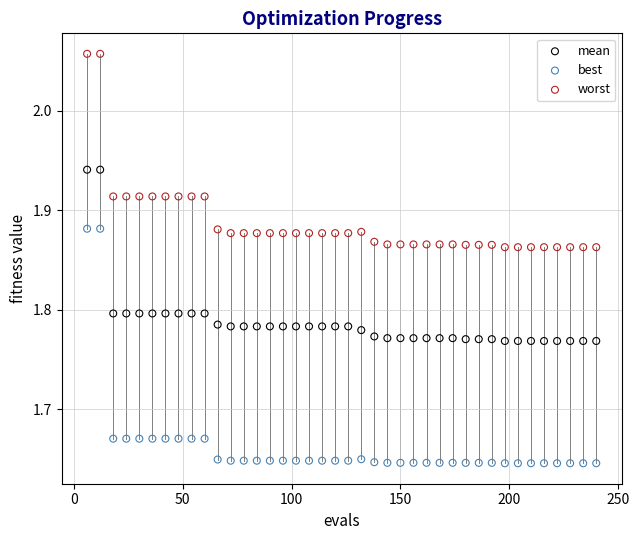

Which series contains the highest Y value?

worst